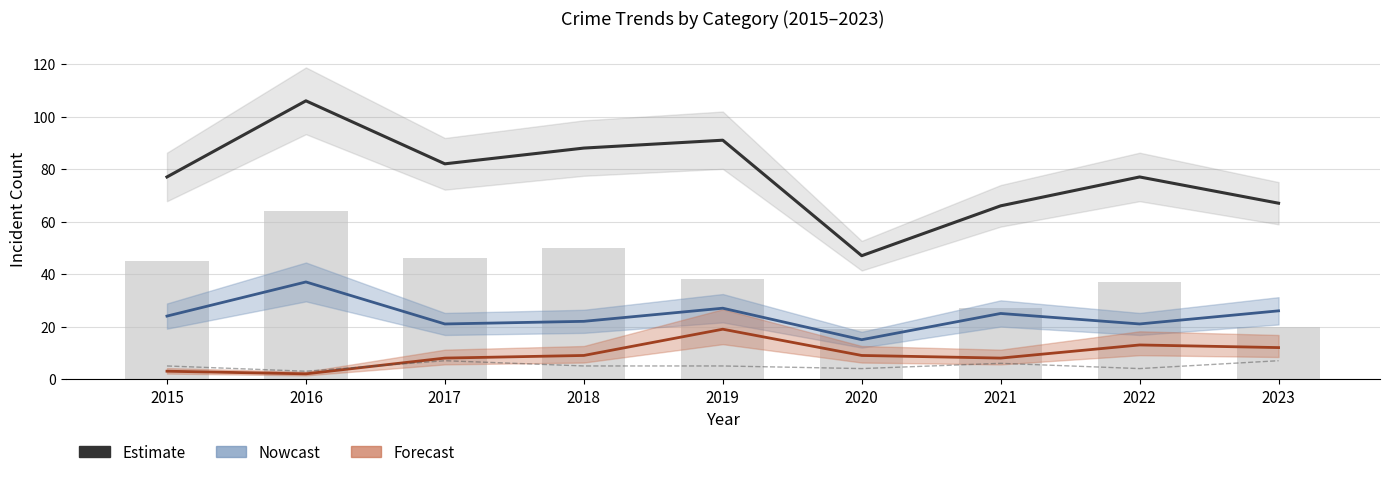

At which label is the value closest to 76?

2015